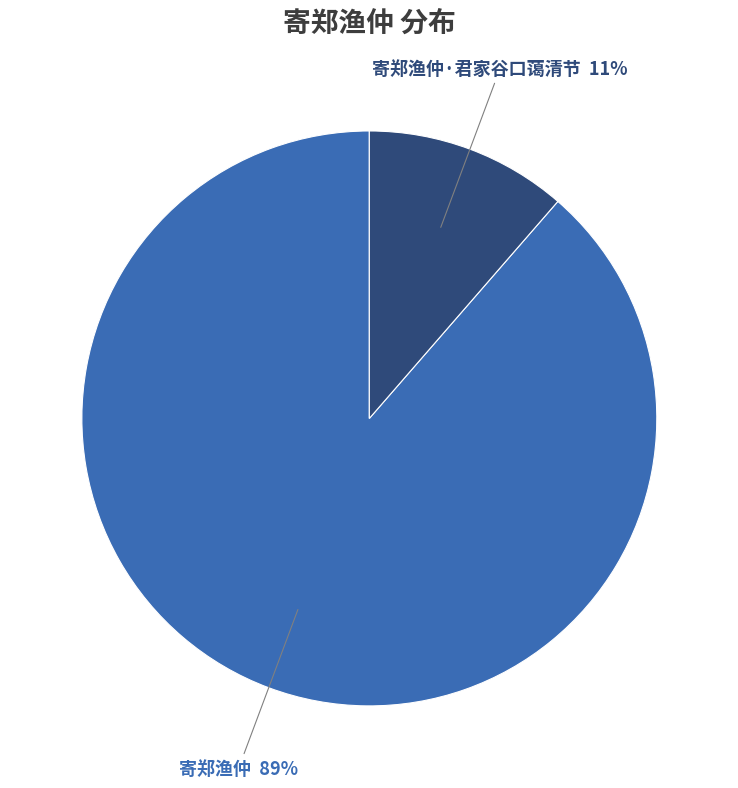

To the nearest percent, what is the average slice percentage?

50%